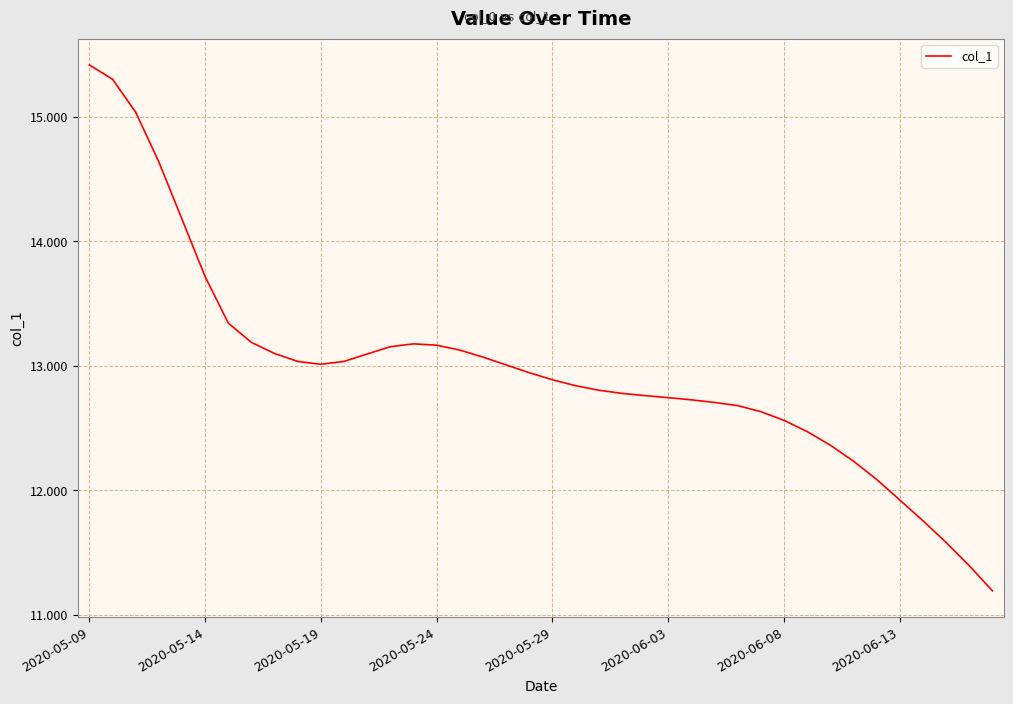

What is the minimum value shown in the chart?

11.2